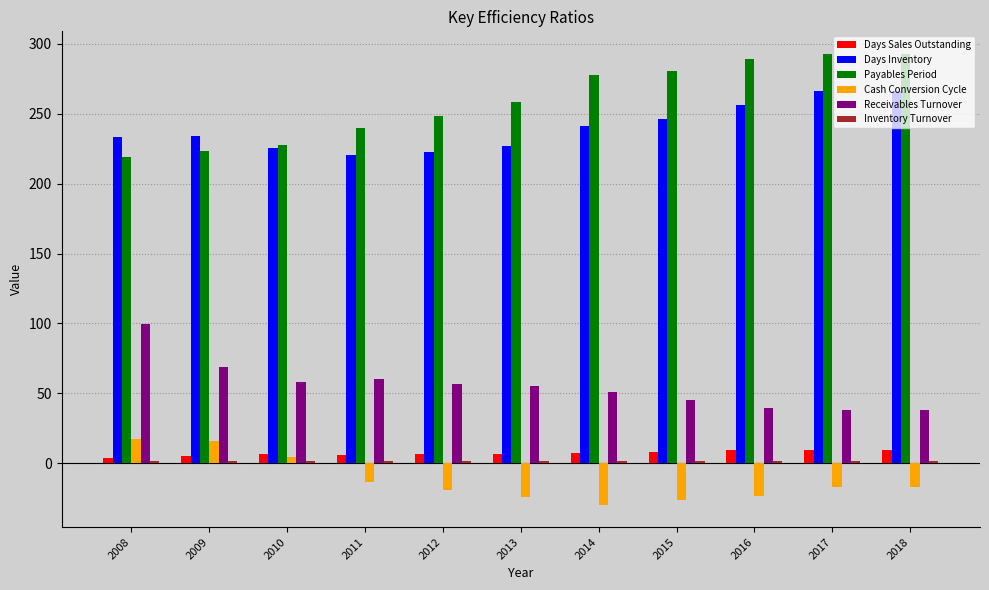

Which series has the largest total across all categories?

Payables Period